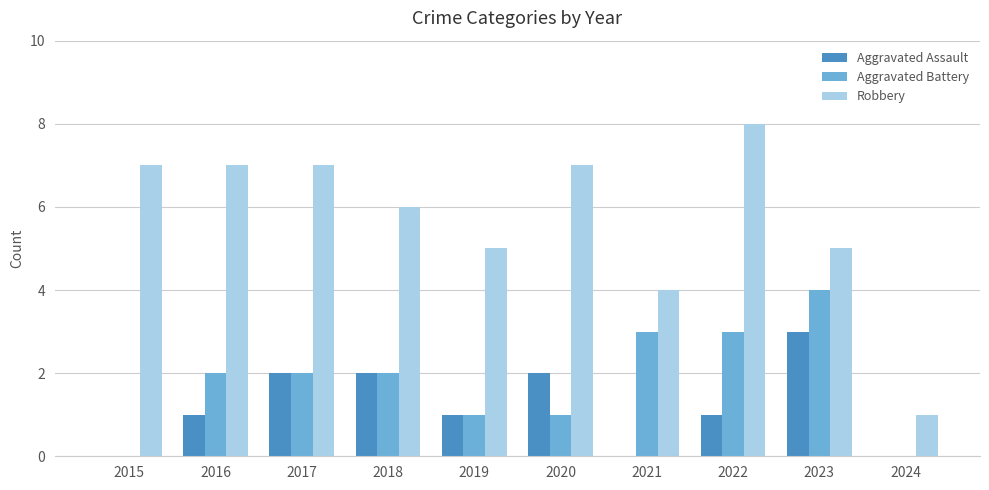

The value of Aggravated Assault at 2022 is 0. True or false?

False